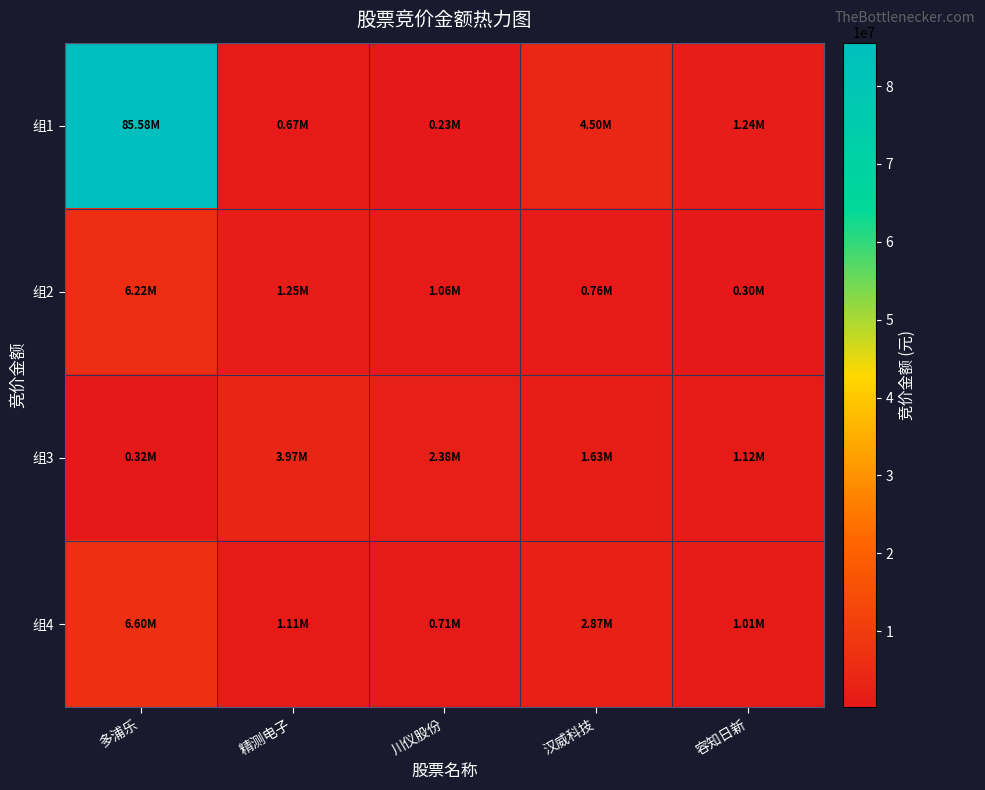

What is the total value across all series at 川仪股份?

4377862